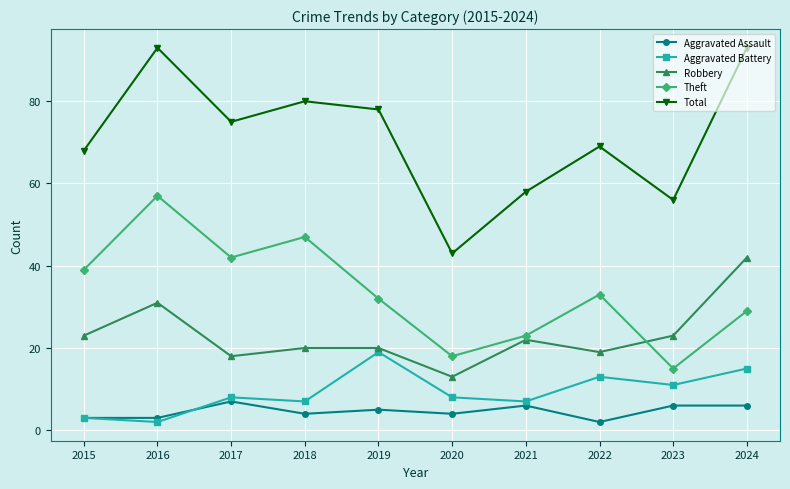

What is the smallest value displayed?

2